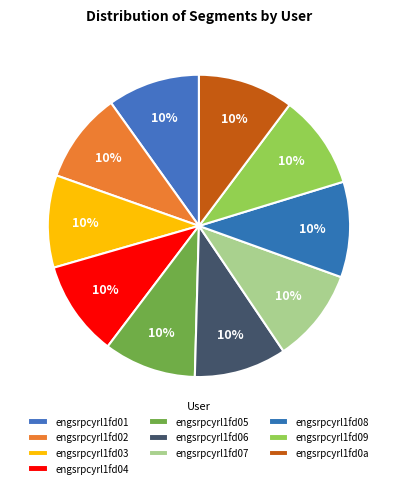

How many segments does this pie chart have?

10